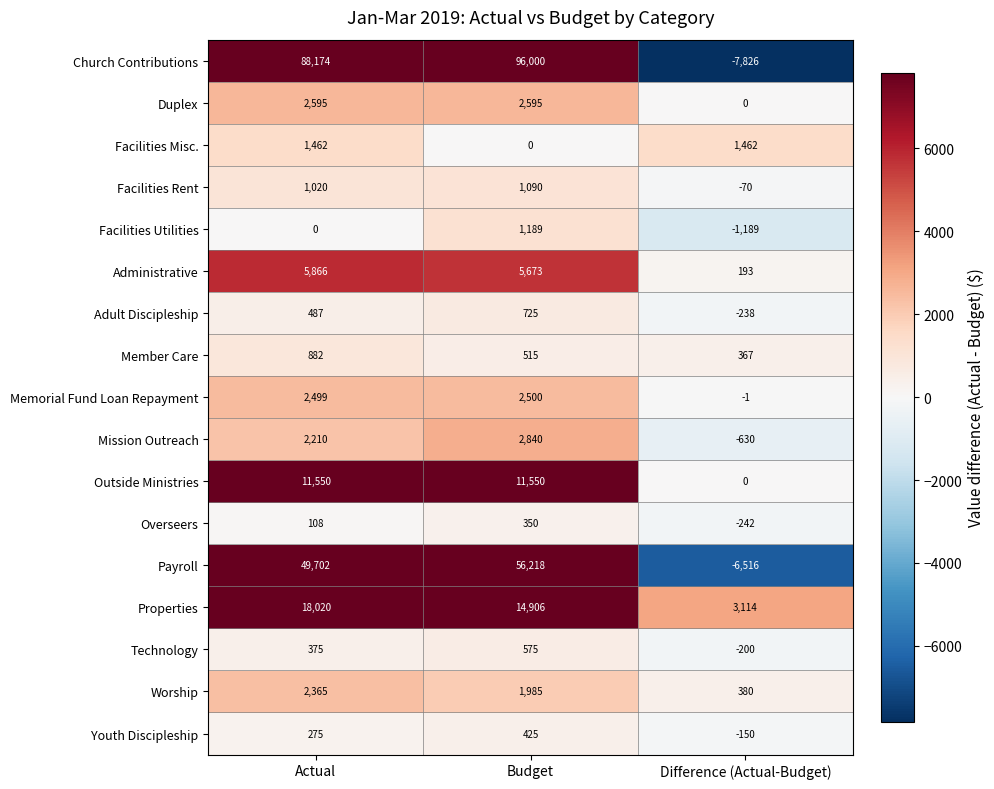

Which label corresponds to the smallest value in the chart?

Difference (Actual-Budget)